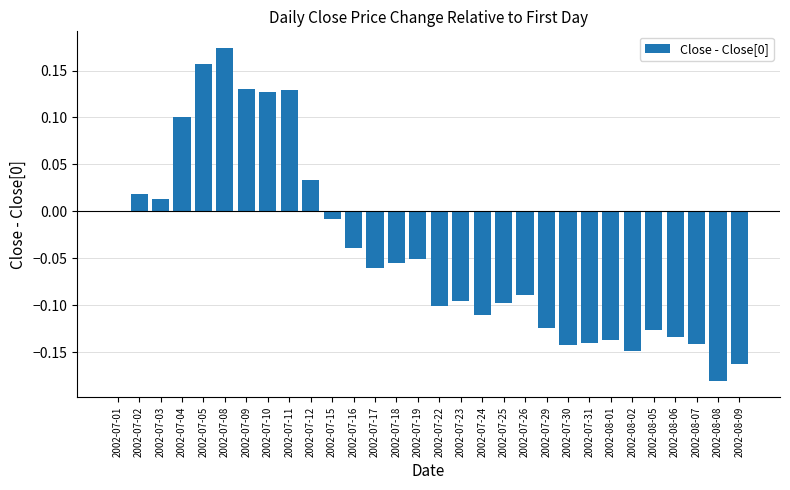

What is the sum of all values?

-1.3